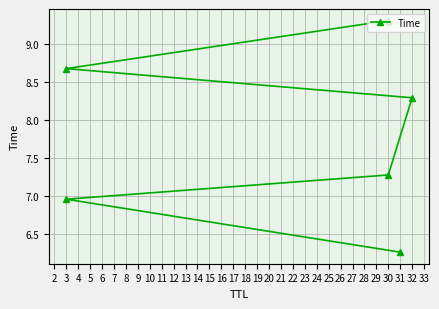

Reading left to right, what are all the values shown in this chart?

6.3	7.0	7.3	8.3	8.7	9.3